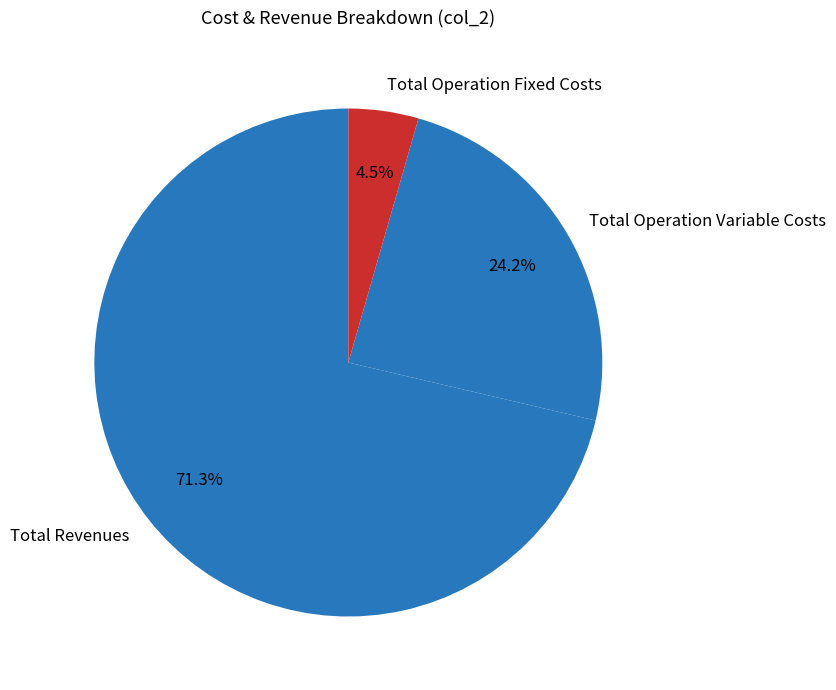

What is the majority slice?

Total Revenues